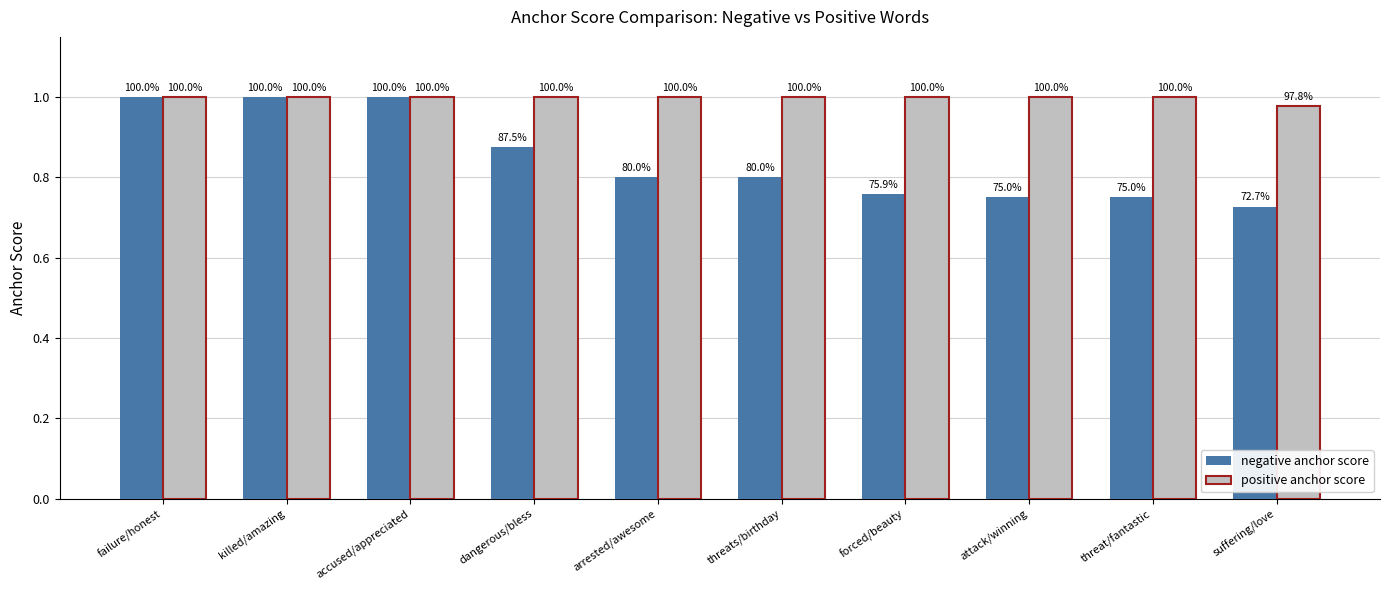

What are all the series names shown in the legend?

negative anchor score, positive anchor score